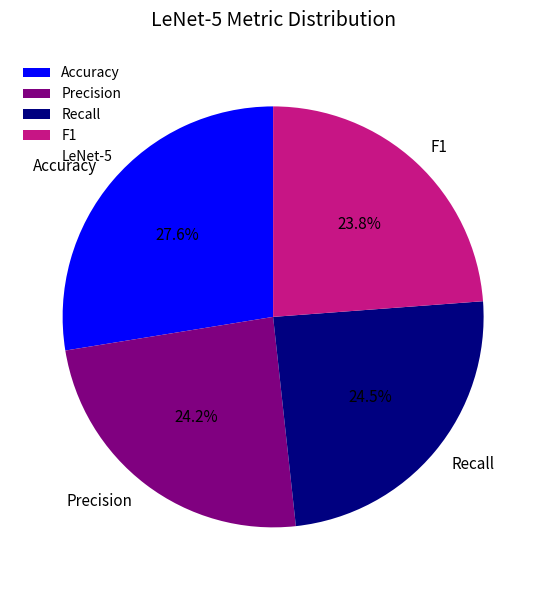

Between F1 and Recall, which is larger?

Recall